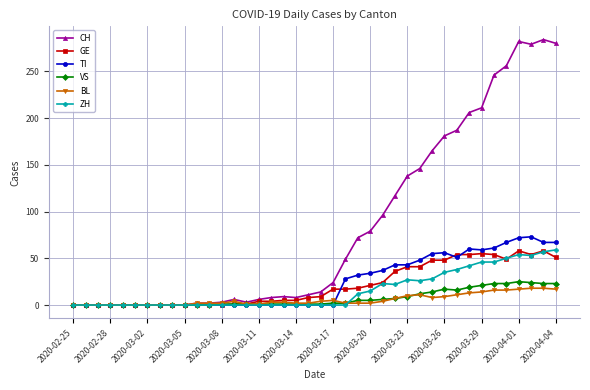

Which series has the widest spread of values?

CH